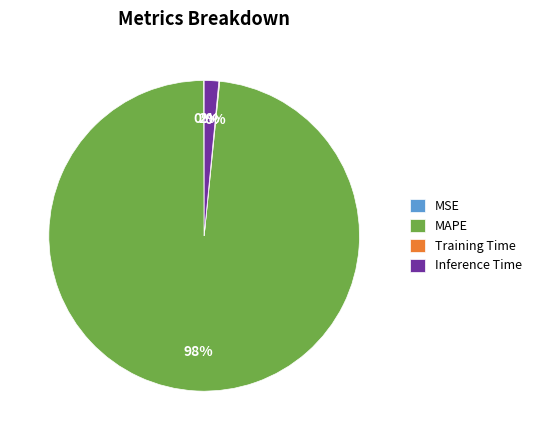

The Inference Time slice represents 2% of the pie. True or false?

True